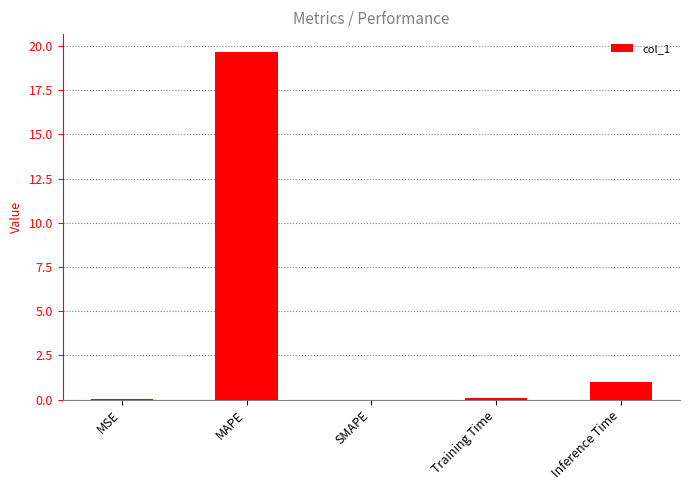

What is the change in value from SMAPE to Inference Time?

+1.0